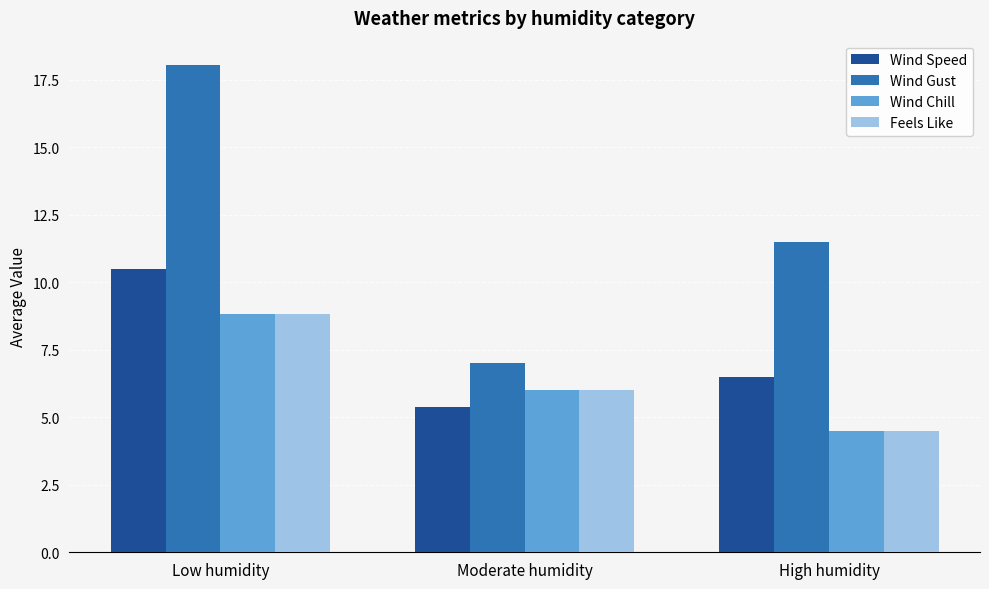

What is the difference between the highest and lowest values at High humidity?

7.0